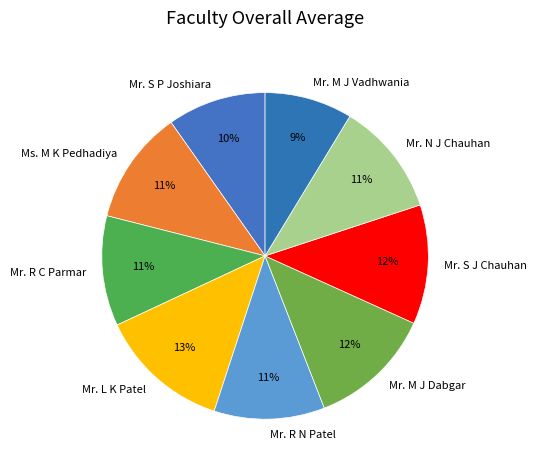

Between Mr. M J Dabgar and Mr. N J Chauhan, which is larger?

Mr. M J Dabgar